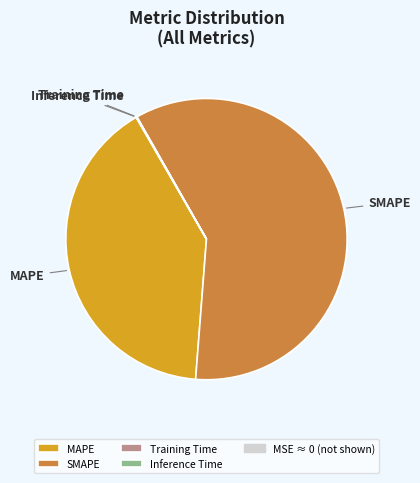

Does any single category account for the majority?

Yes